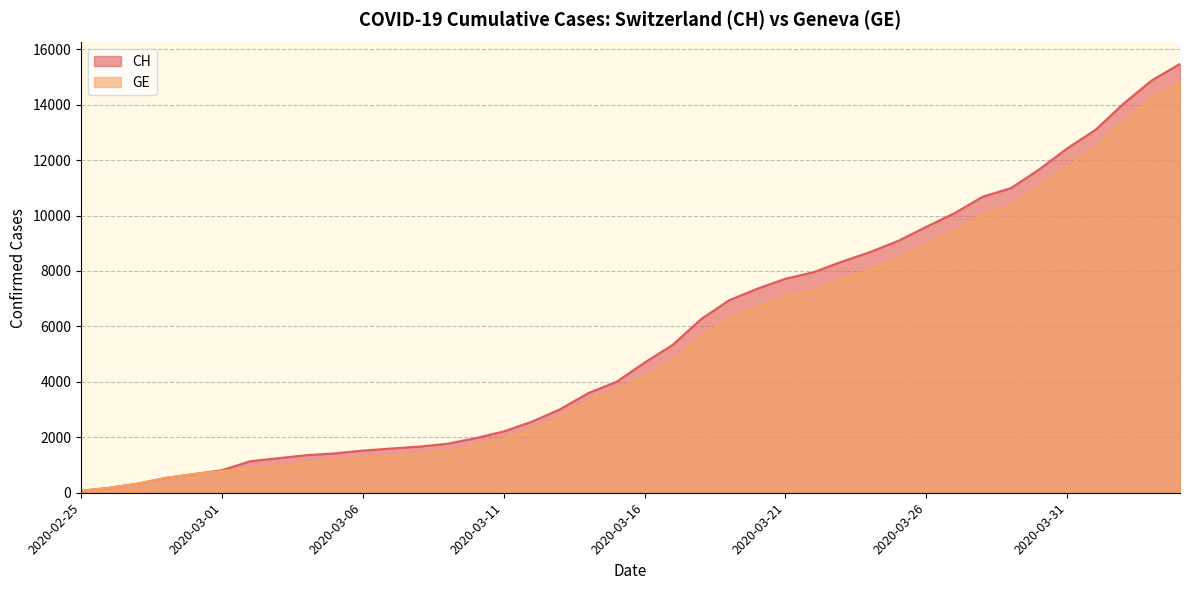

What is the difference between the highest and lowest values at 2020-03-08?

271